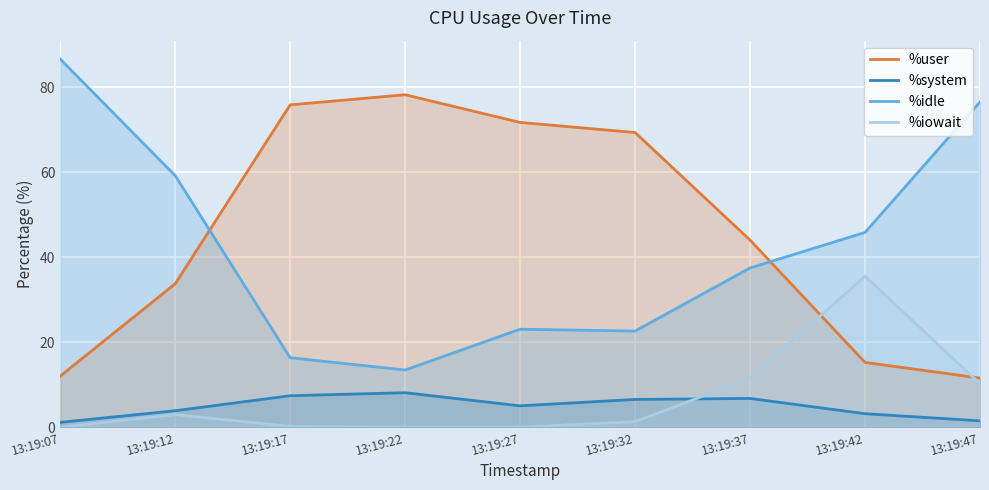

What is the minimum value shown in the chart?

0.1